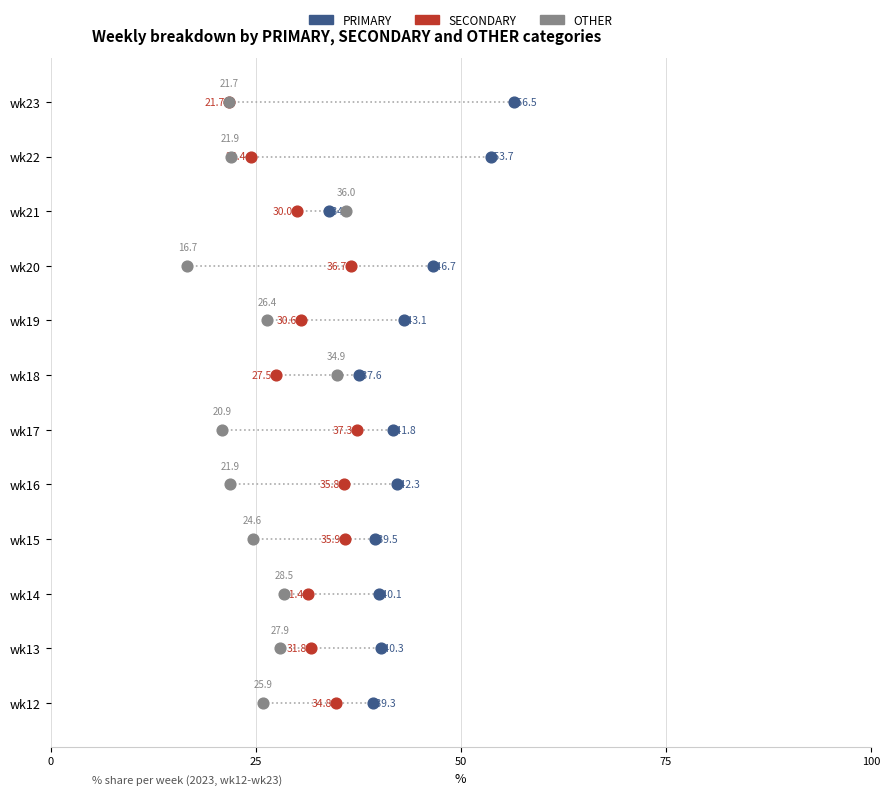

Which series reaches the maximum Y coordinate?

PRIMARY